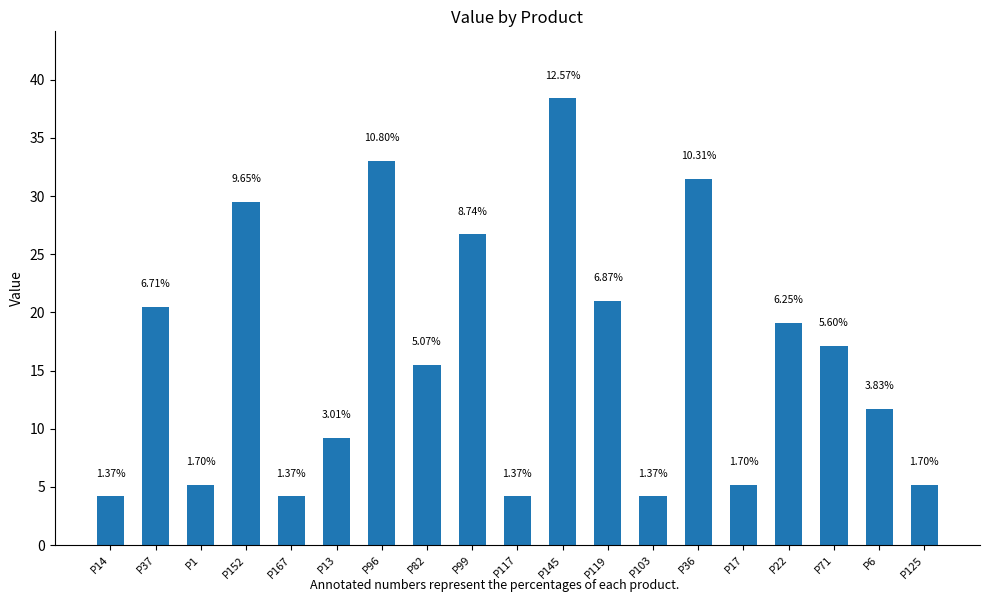

Where is the data nearest to the value 21?

P119